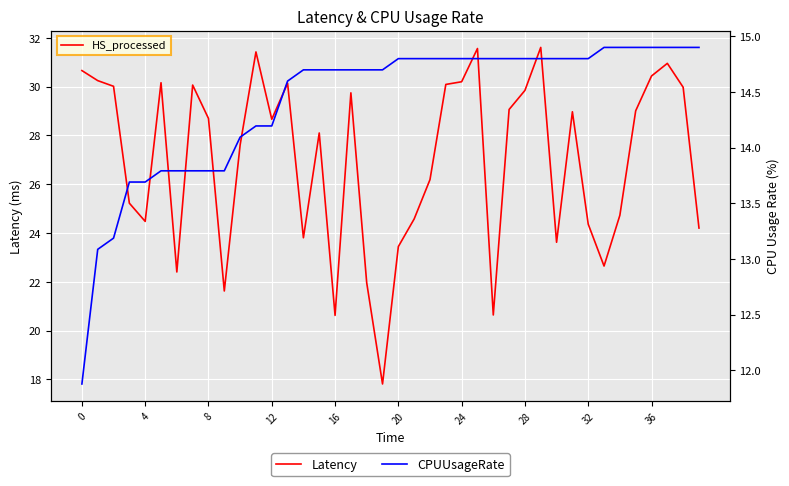

How many data points in Latency are less than 28?

18